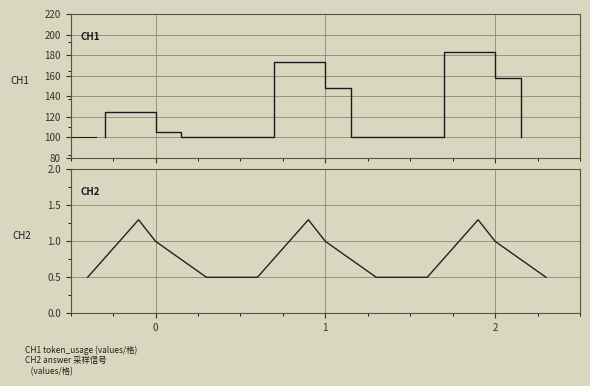

List the labels in order of value, smallest first.

0, 1, 2